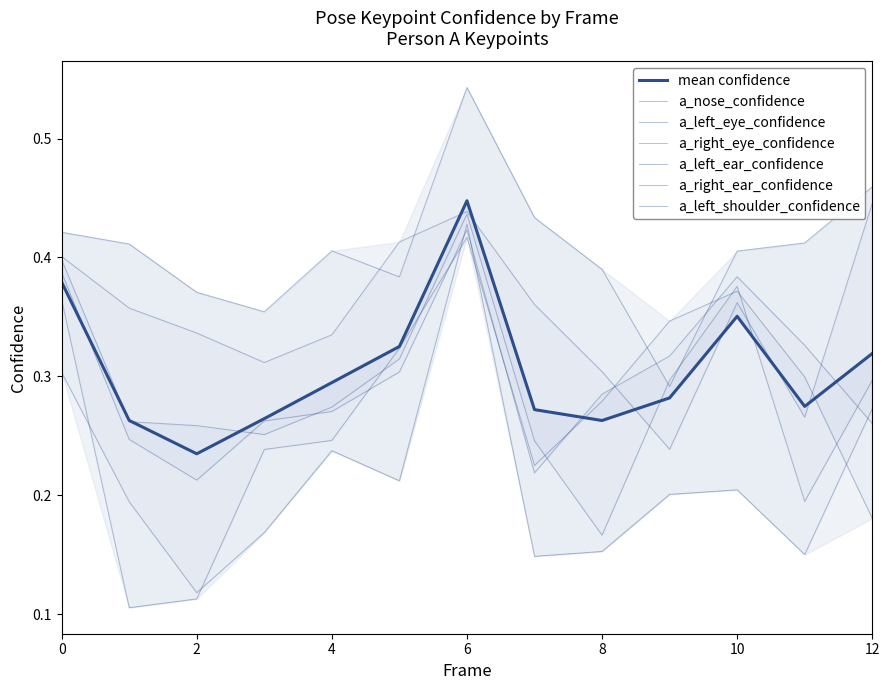

Between which two adjacent categories do a_left_eye_confidence and a_right_eye_confidence first intersect?

4 and 5